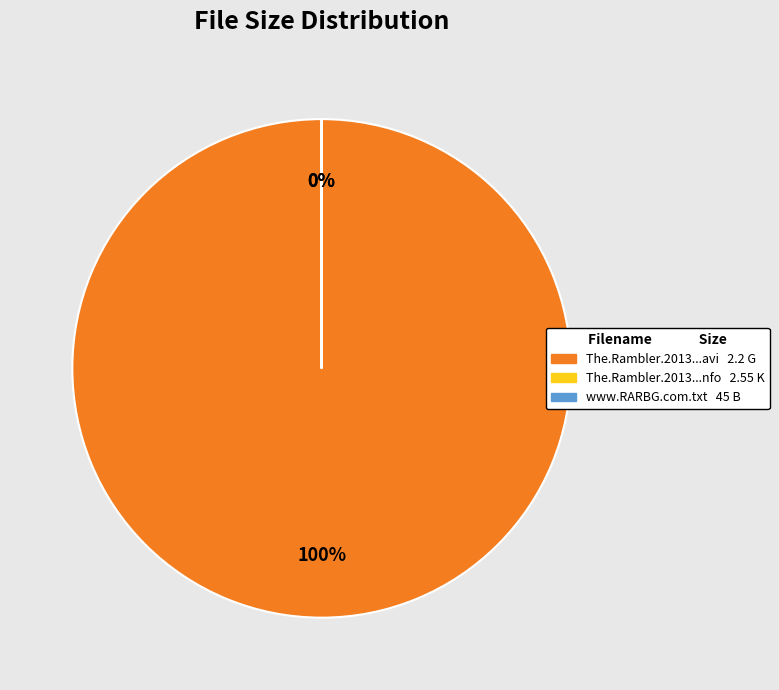

Does any single category account for the majority?

Yes